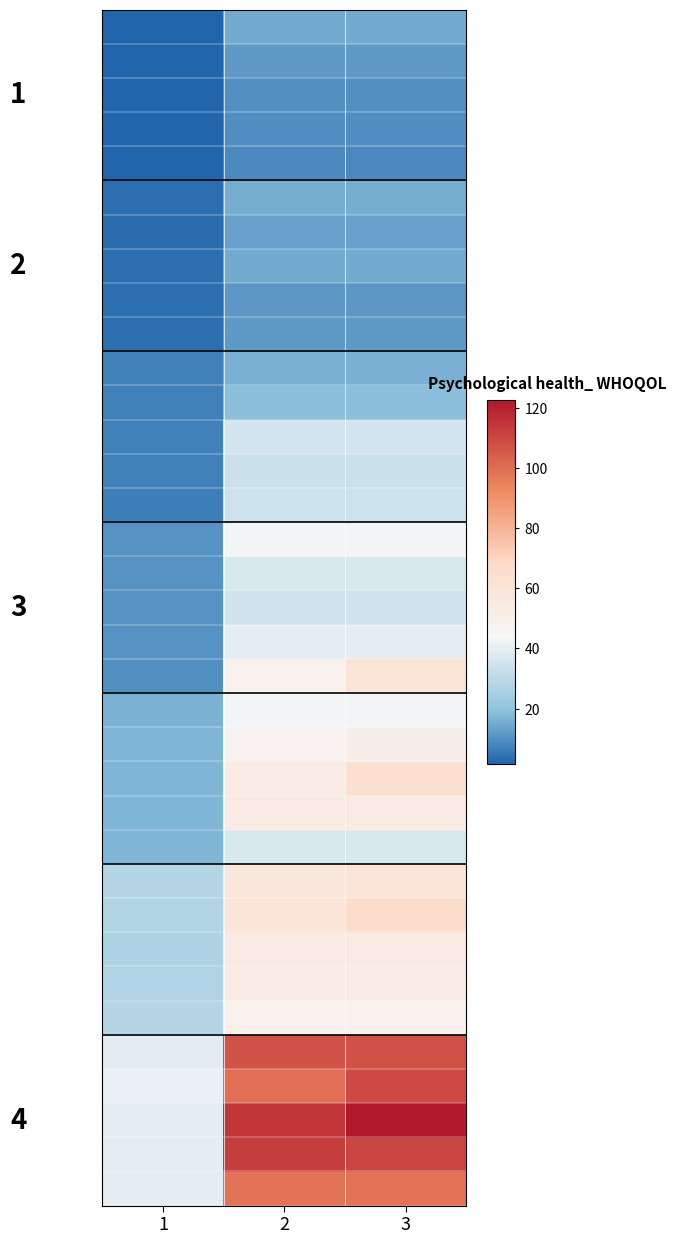

At which category is the sum across all series the highest?

3